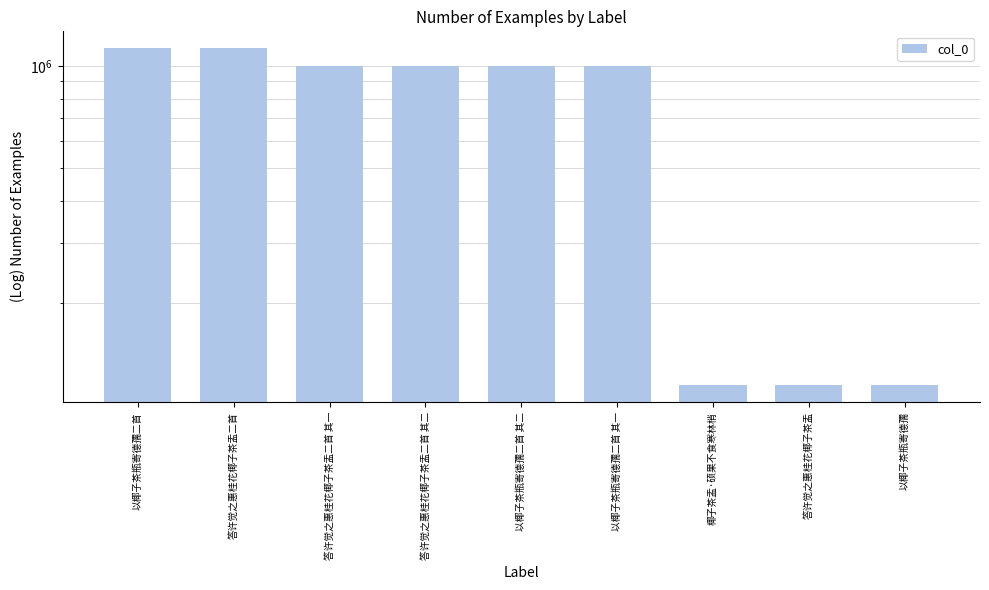

What is the value of the 2nd bar from the left?

1126928